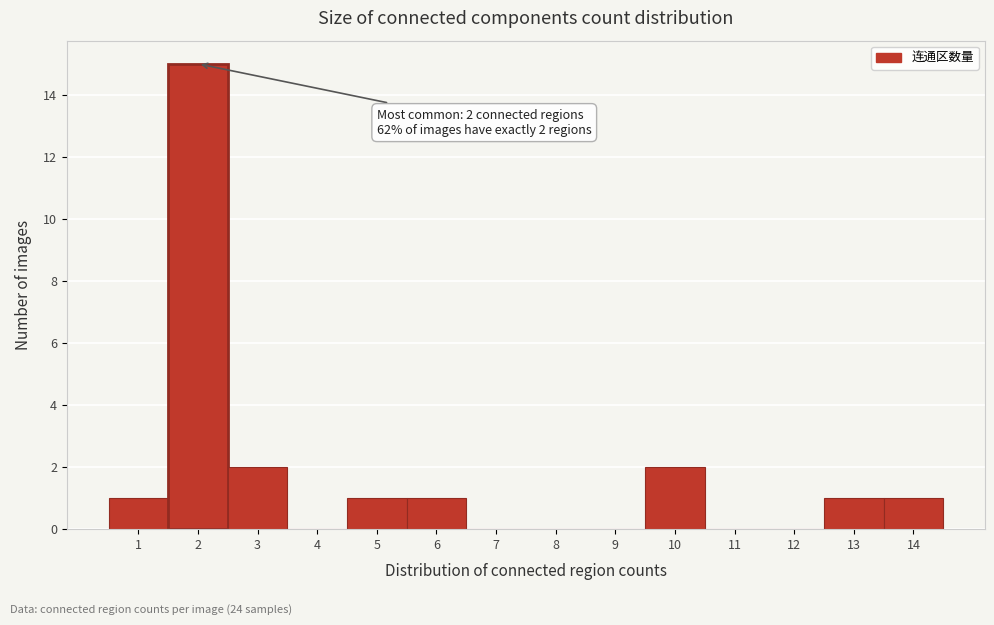

Which range on the x-axis has the tallest bar?

1.5 to 2.5